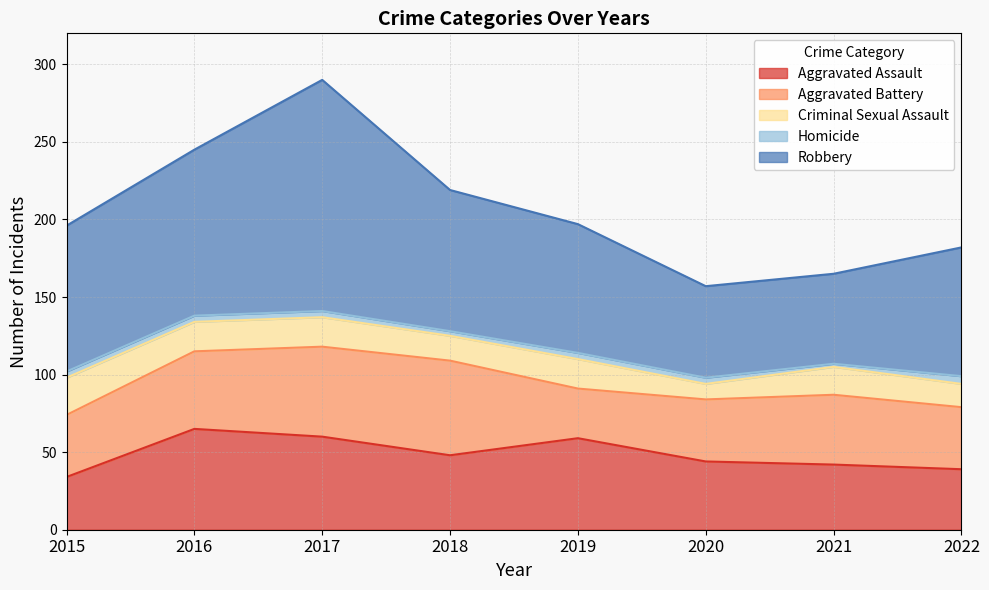

Read the Criminal Sexual Assault value at 2018, to the nearest 5.

15